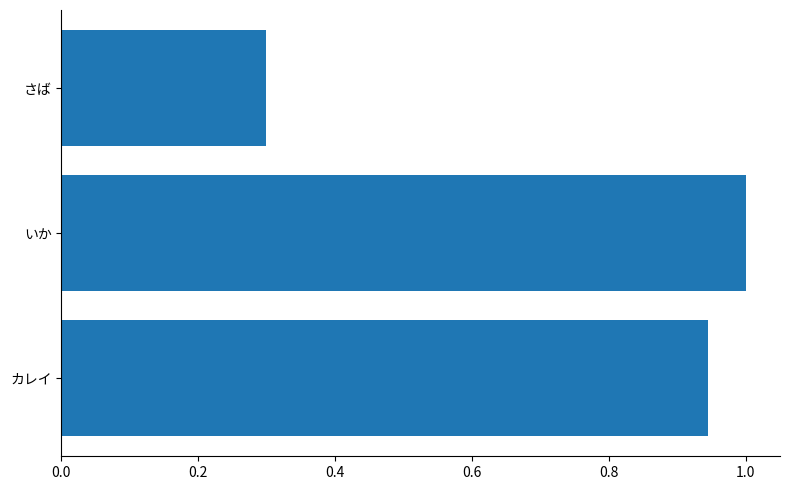

What is the sum of the values at さば and いか?

1.3